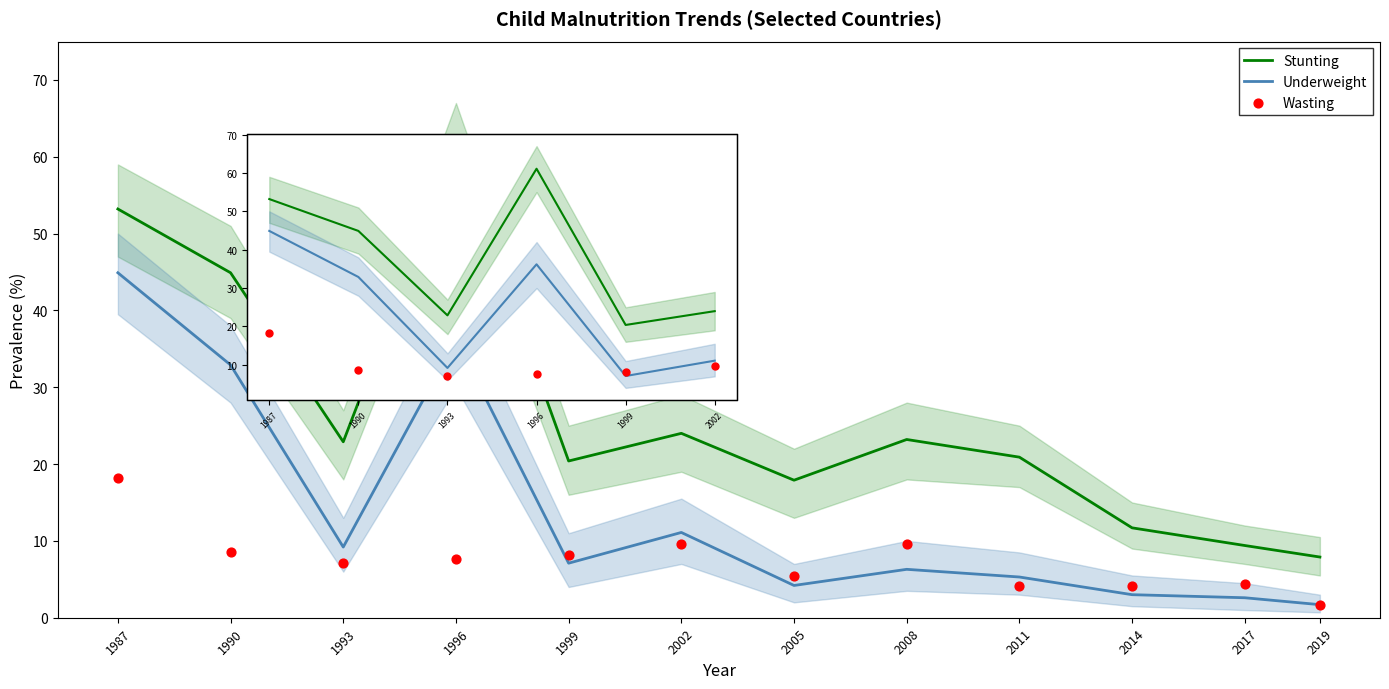

Which series has the largest Y range (max minus min)?

Stunting